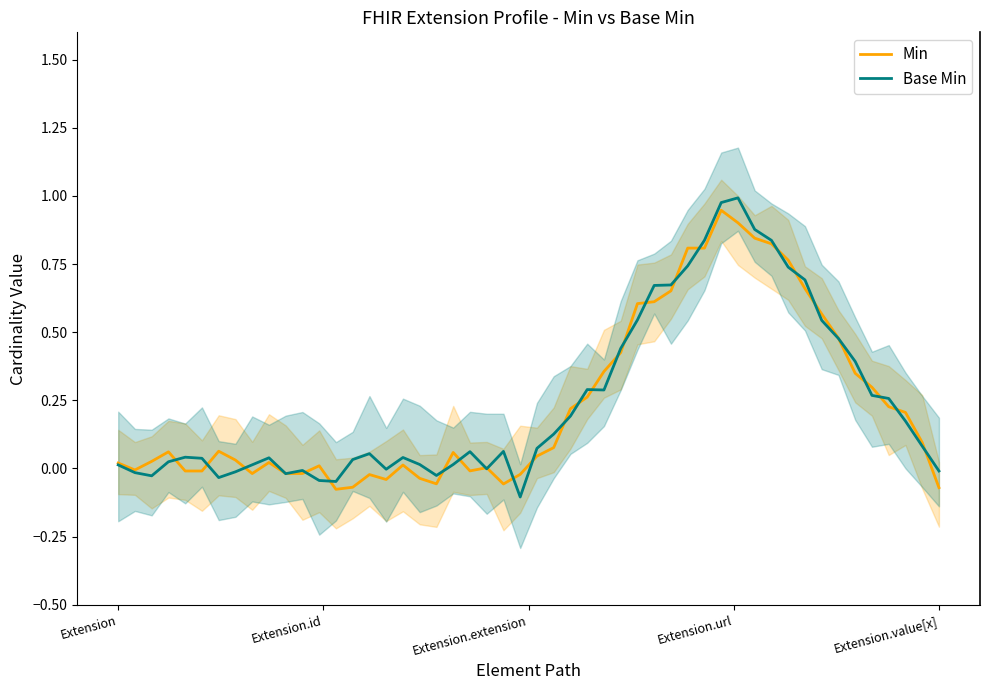

What is the highest value of the Base Min series?

1